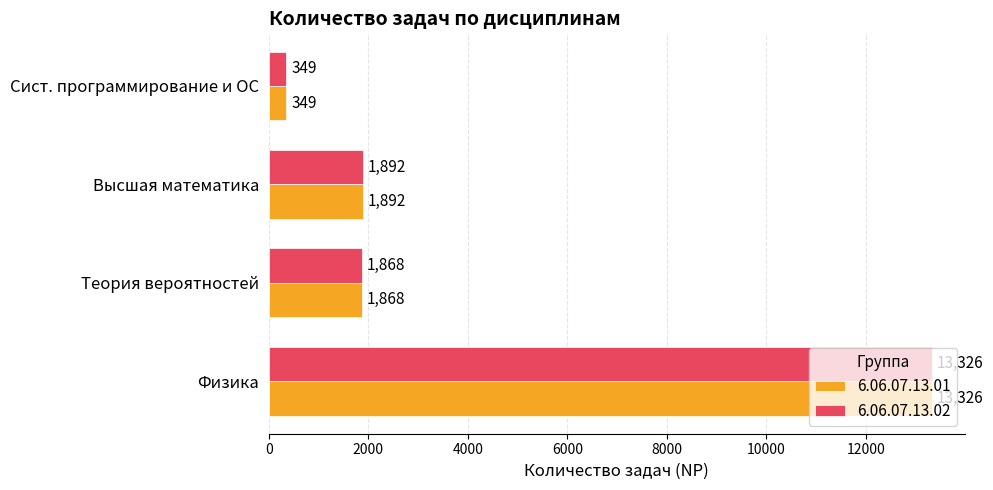

What is the sum of all 6.06.07.13.01 values?

17435